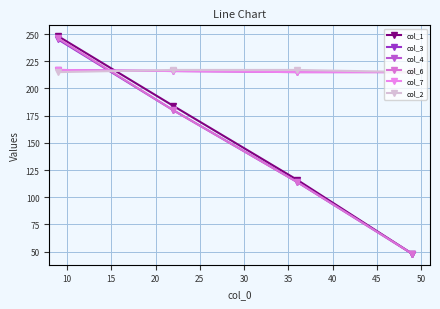

Reading left to right, list all the values displayed in this chart.

col_1: 248	184	116	48
col_3: 245	180	114	48
col_4: 217	216	215	215
col_6: 246	180	114	48
col_7: 217	216	215	215
col_2: 215	217	217	215